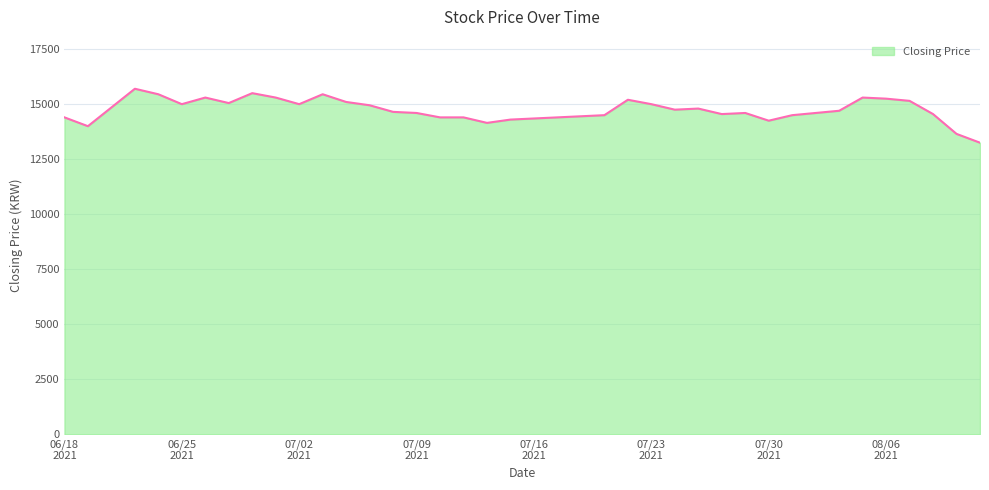

What is the greatest value displayed?

15700